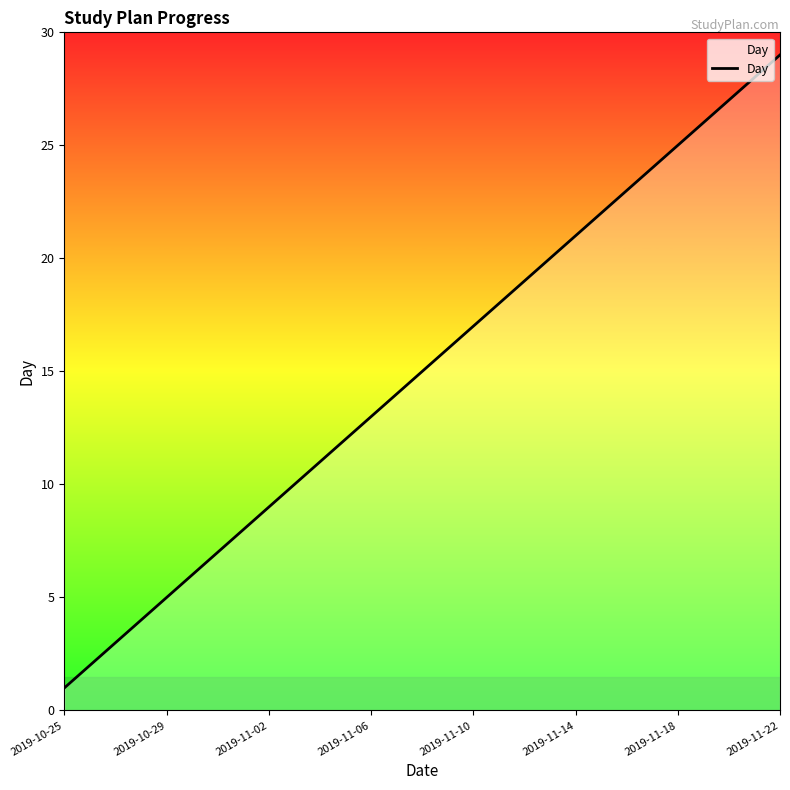

How many categories are shown in the chart?

29